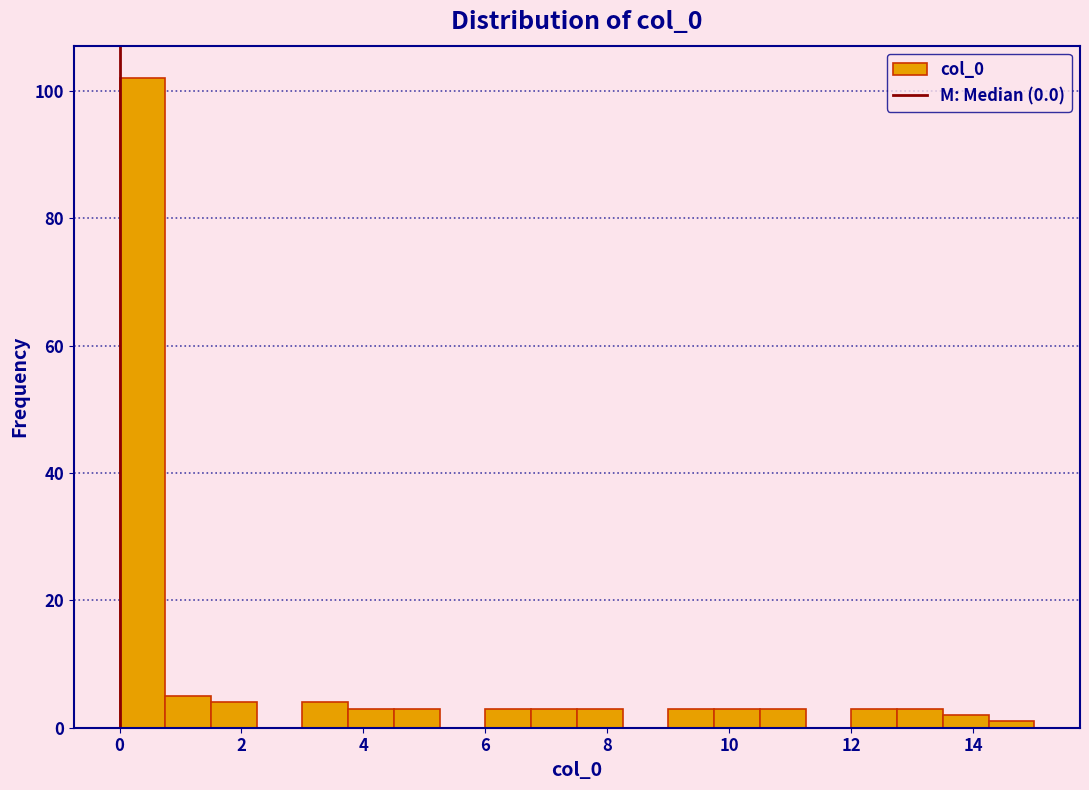

Around what value on the x-axis is the tallest bar? Give the approximate position of its centre, as read against the axis.

0.4